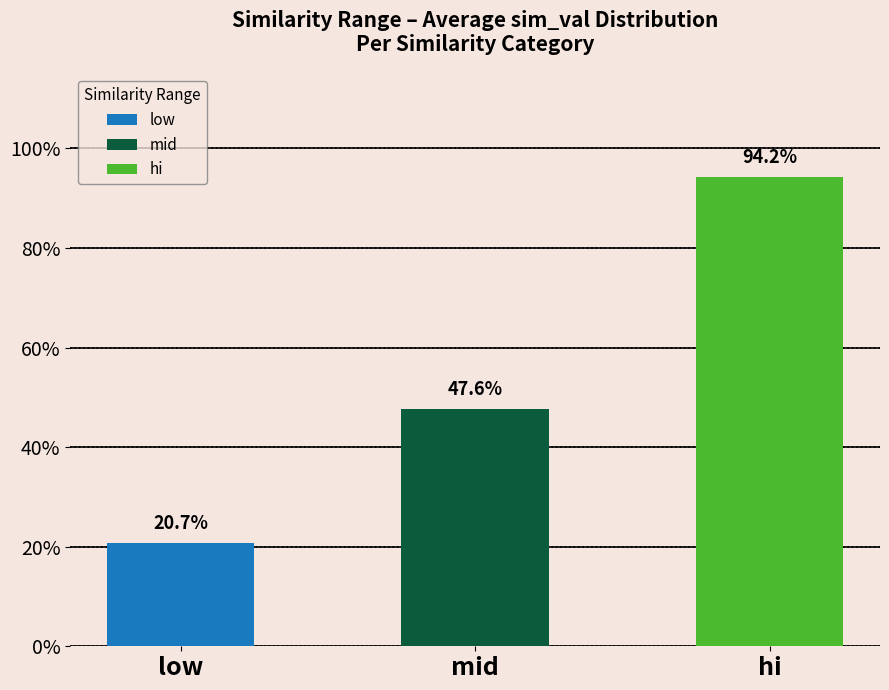

Does the chart contain stacked bars?

No